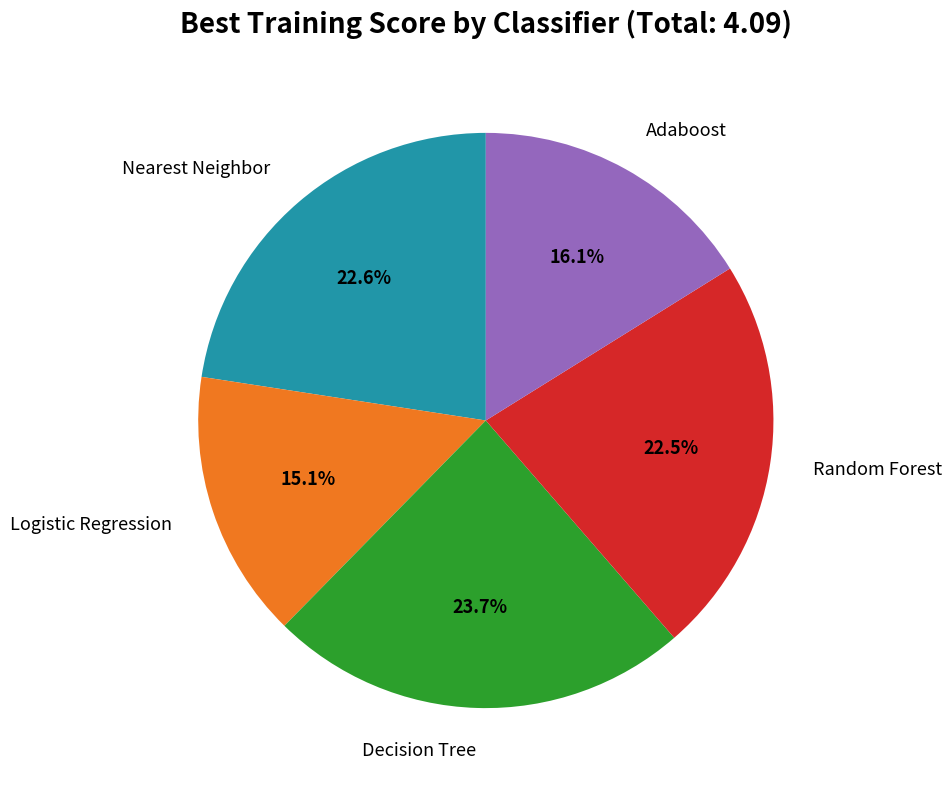

Does Random Forest represent more than half of the total?

No